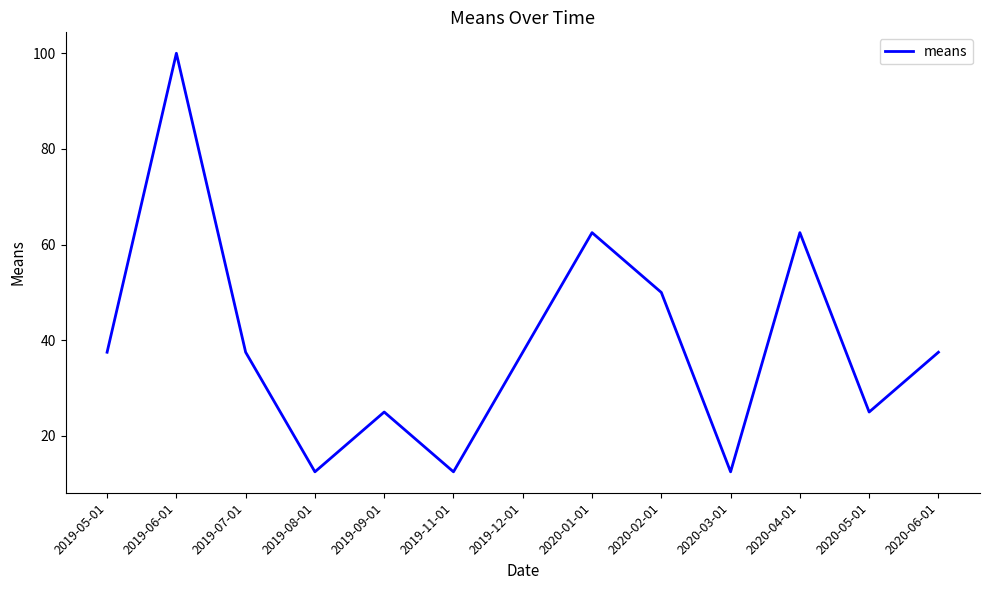

What is the difference between the maximum and minimum values?

87.5